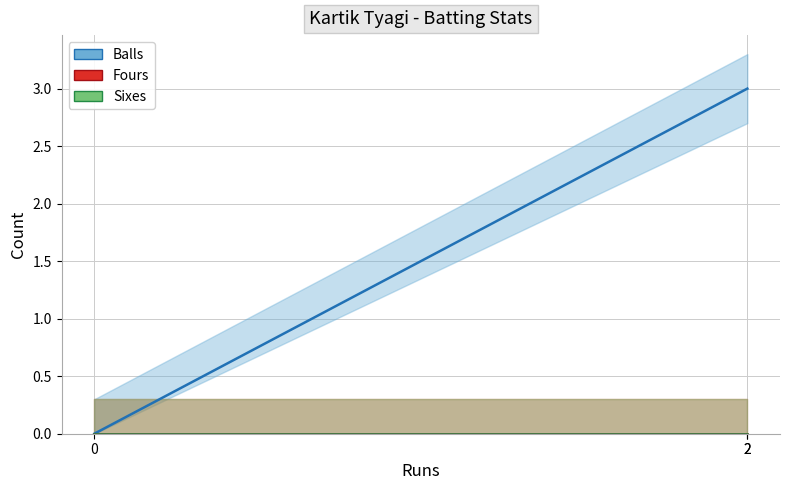

How many distinct data groups are displayed?

3